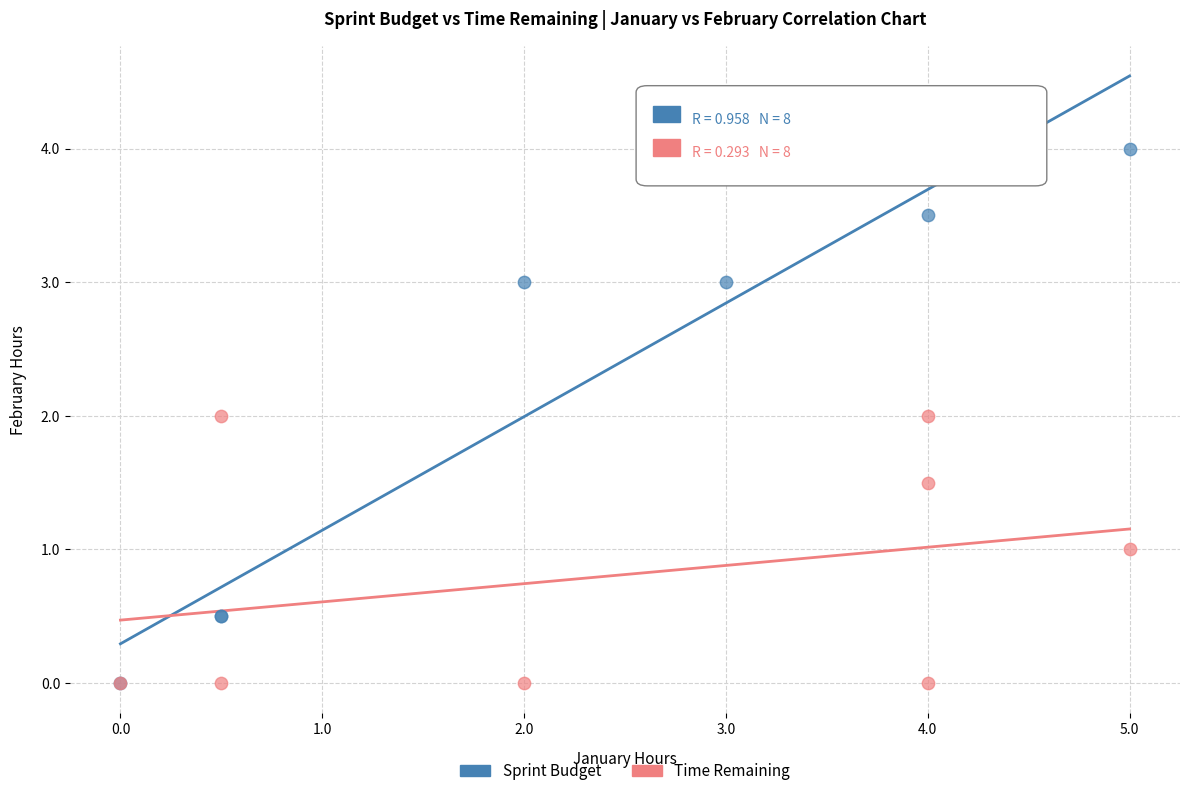

Which series has the largest Y range (max minus min)?

Sprint Budget